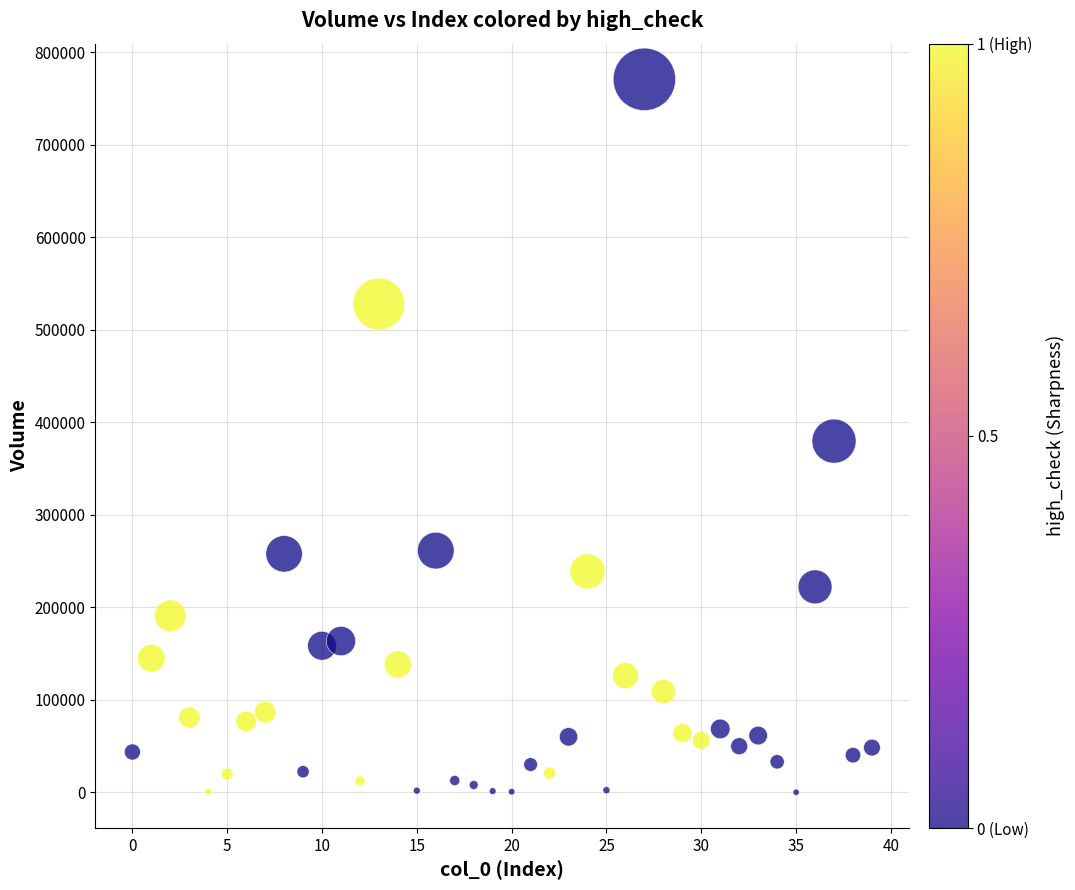

What is the range of Y values (max minus min)?

770672.6